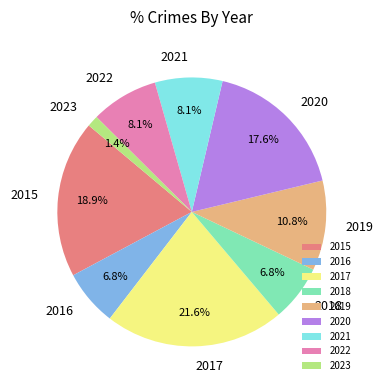

Which slice is the smallest?

2023